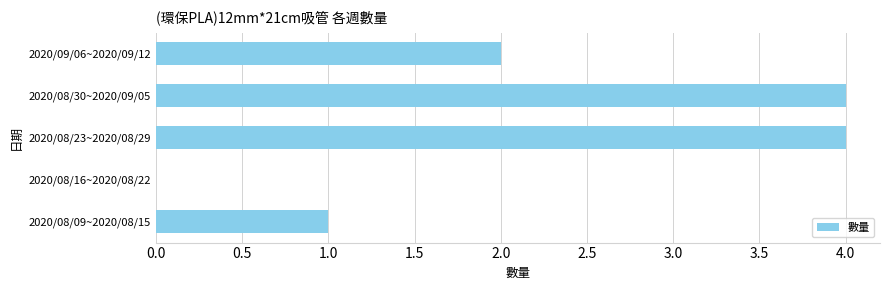

Count the number of data series in this chart.

1